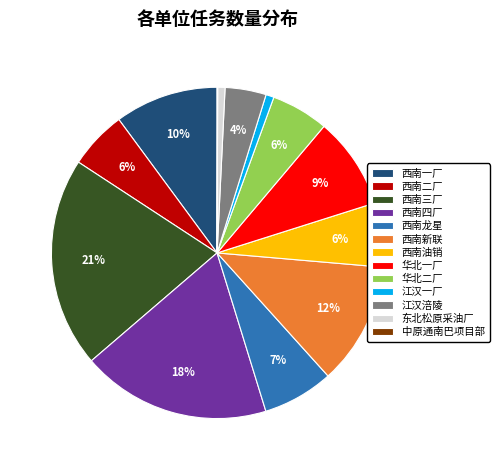

What percentage is the 西南一厂 slice, to the nearest percent?

10%